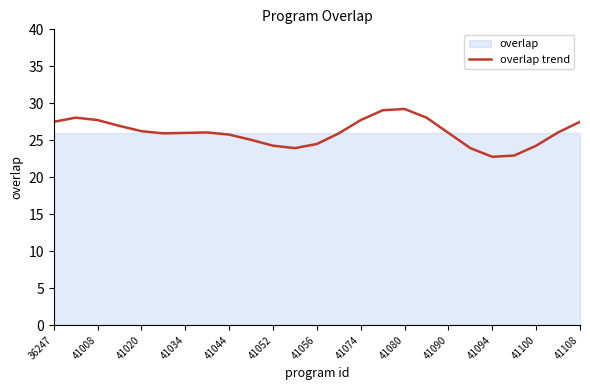

Is it true that overlap trend equals 25.8 at 41044?

True